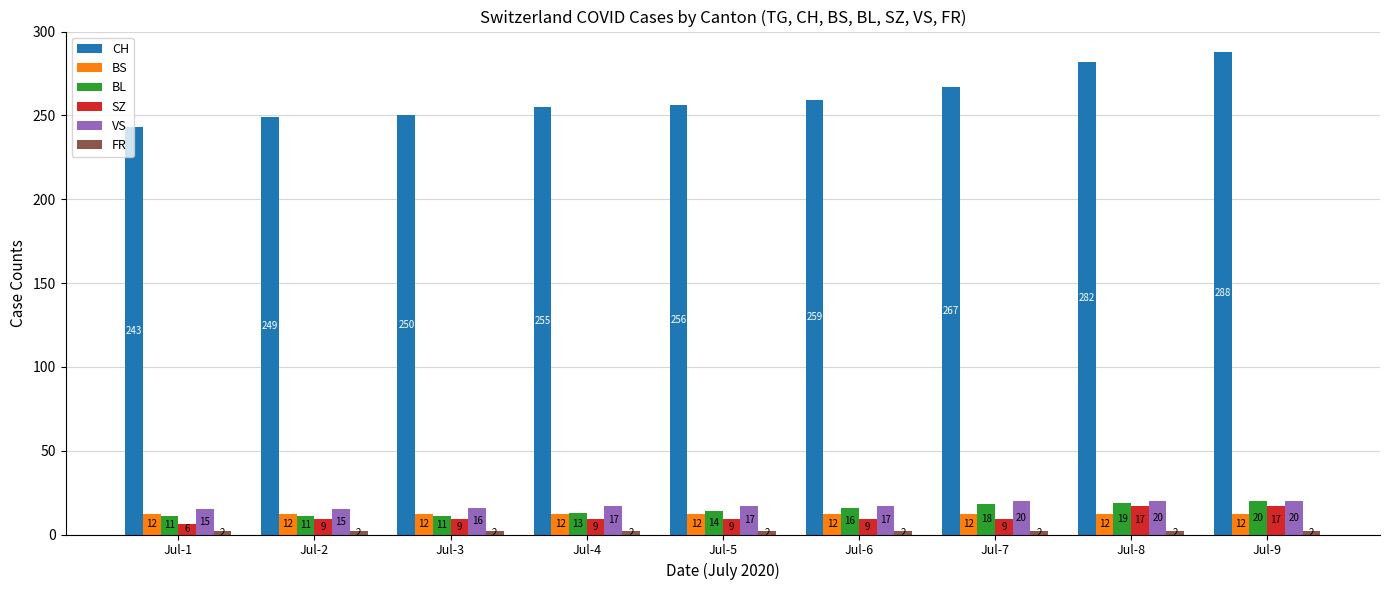

Which series has the largest range (max minus min)?

CH